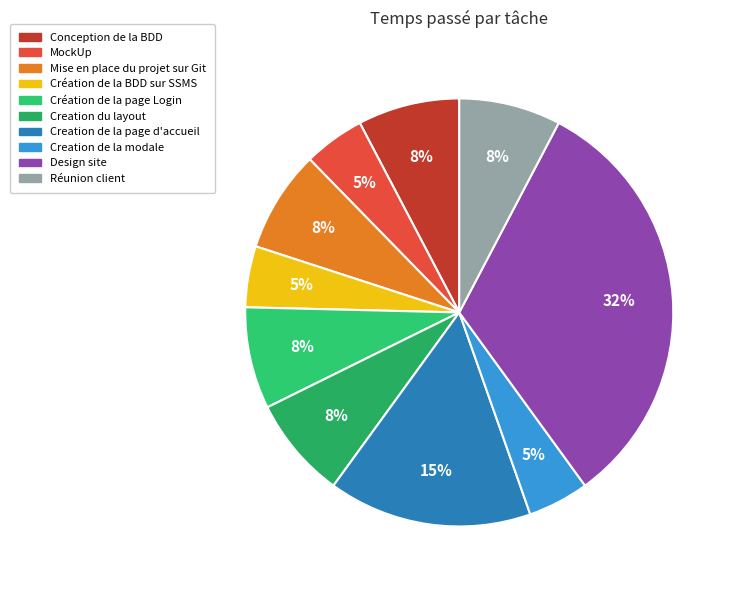

Is it true that Creation de la modale is 16% of the pie?

False